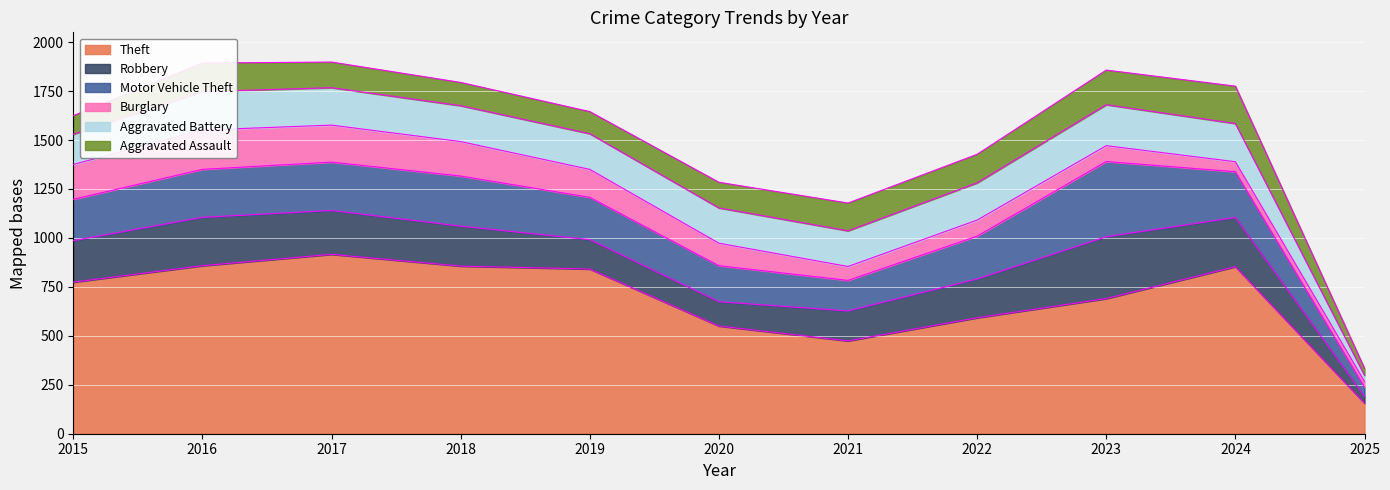

How many interior local valleys does the Aggravated Assault series have?

1